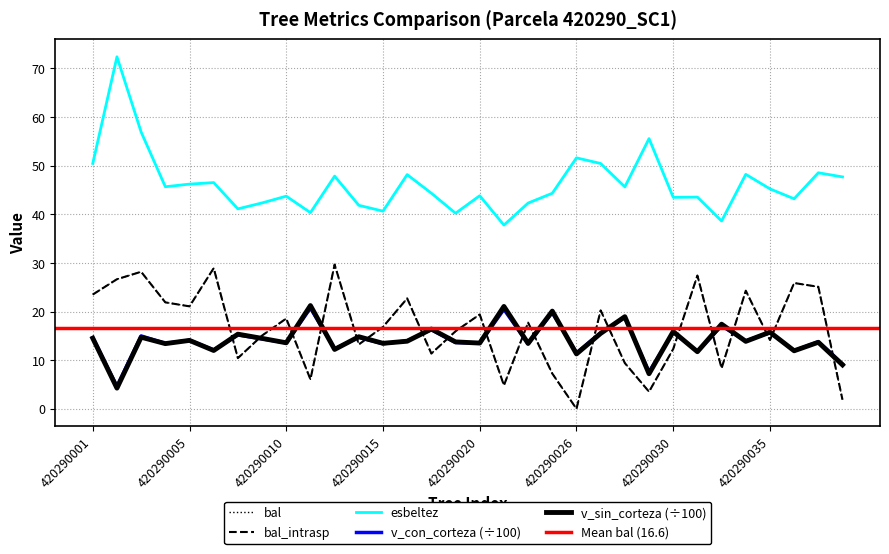

The value of bal_intrasp at 420290002 is 14.1. True or false?

False